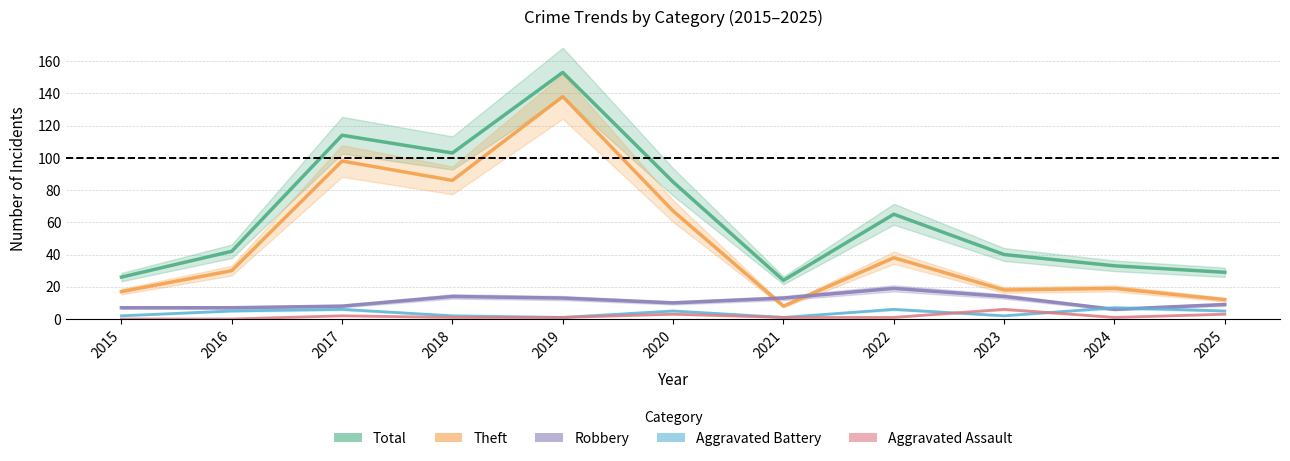

Reading left to right, extract all data points from this chart.

Total: 2015=26	2016=42	2017=114	2018=103	2019=153	2020=85	2021=24	2022=65	2023=40	2024=33	2025=29
Theft: 2015=17	2016=30	2017=98	2018=86	2019=138	2020=67	2021=8	2022=38	2023=18	2024=19	2025=12
Robbery: 2015=7	2016=7	2017=8	2018=14	2019=13	2020=10	2021=13	2022=19	2023=14	2024=6	2025=9
Aggravated Battery: 2015=2	2016=5	2017=6	2018=2	2019=1	2020=5	2021=1	2022=6	2023=2	2024=7	2025=5
Aggravated Assault: 2015=0	2016=0	2017=2	2018=1	2019=1	2020=3	2021=1	2022=1	2023=6	2024=1	2025=3